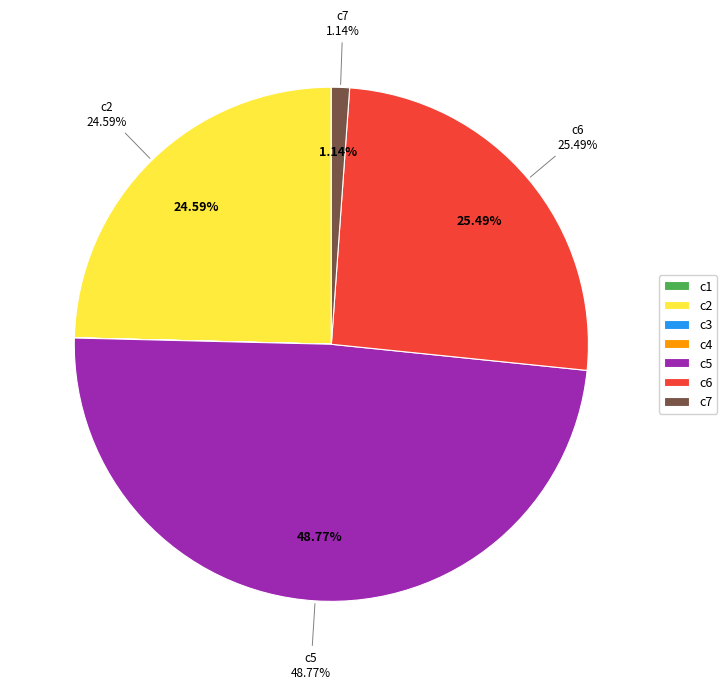

Count the number of slices in the pie.

7